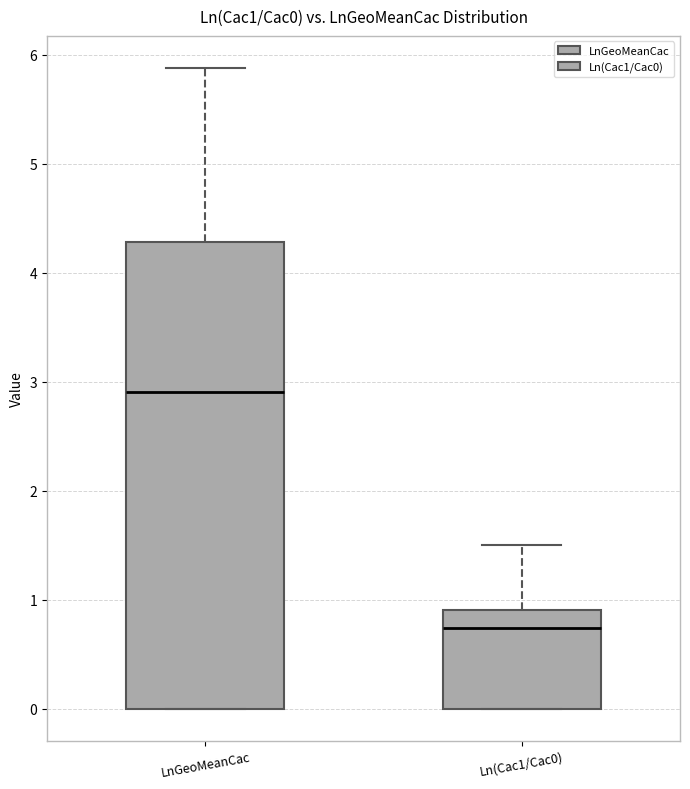

Which box's median line is the lowest?

Ln(Cac1/Cac0)